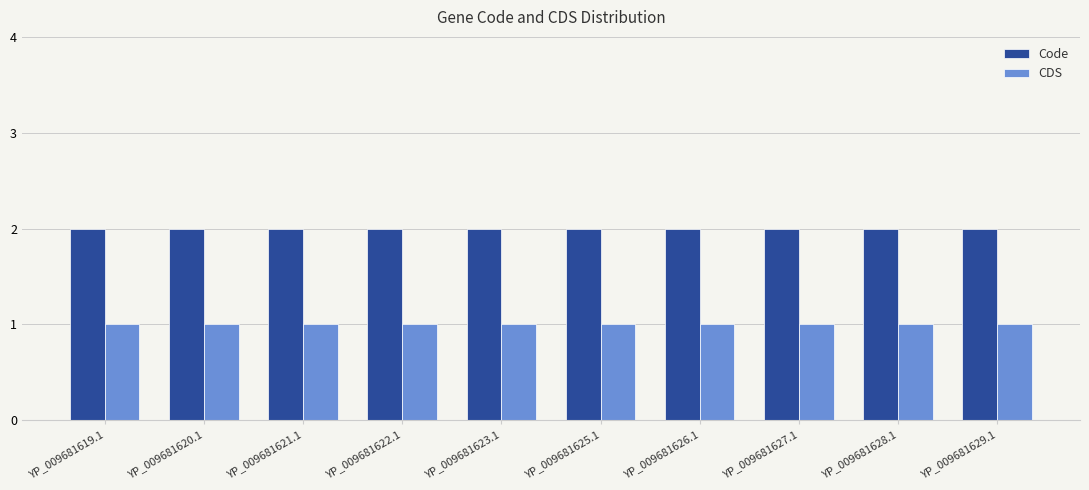

What is the approximate value of Code at YP_009681623.1?

2